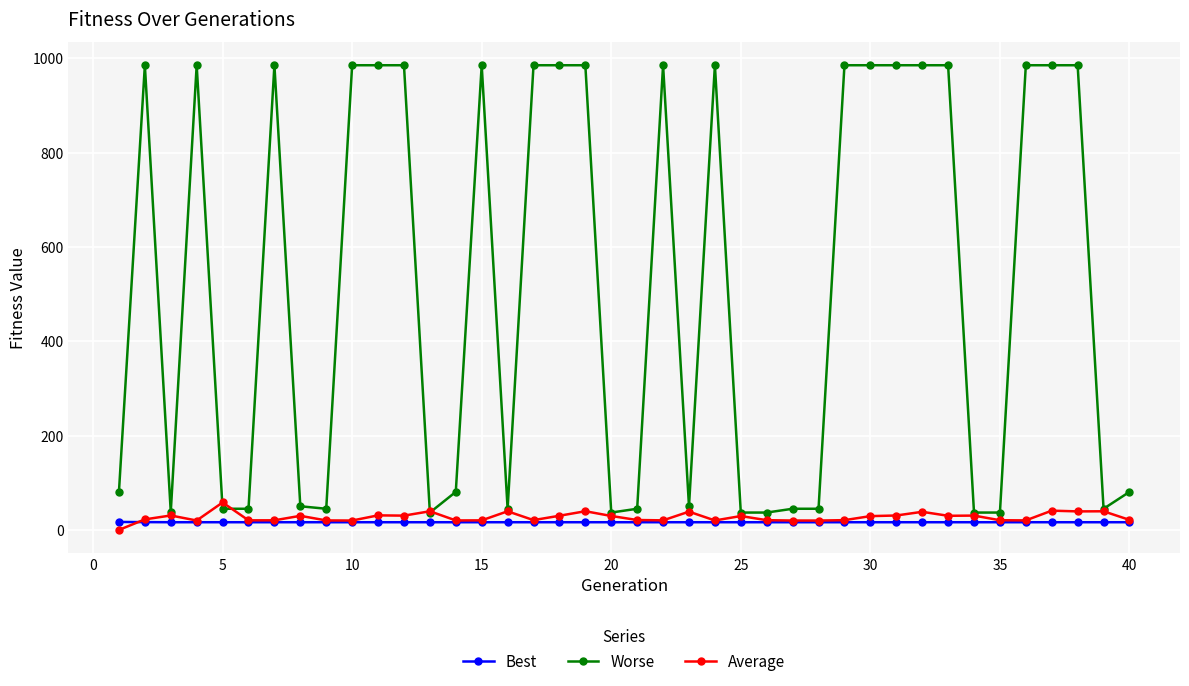

What is the value of the Average point at the 12th from the left?

30.3